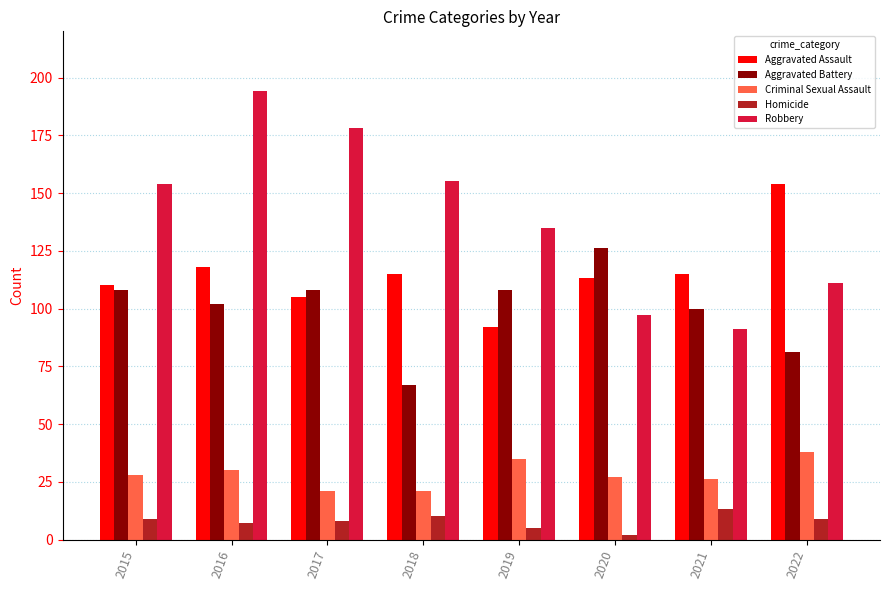

How many distinct data groups are displayed?

5